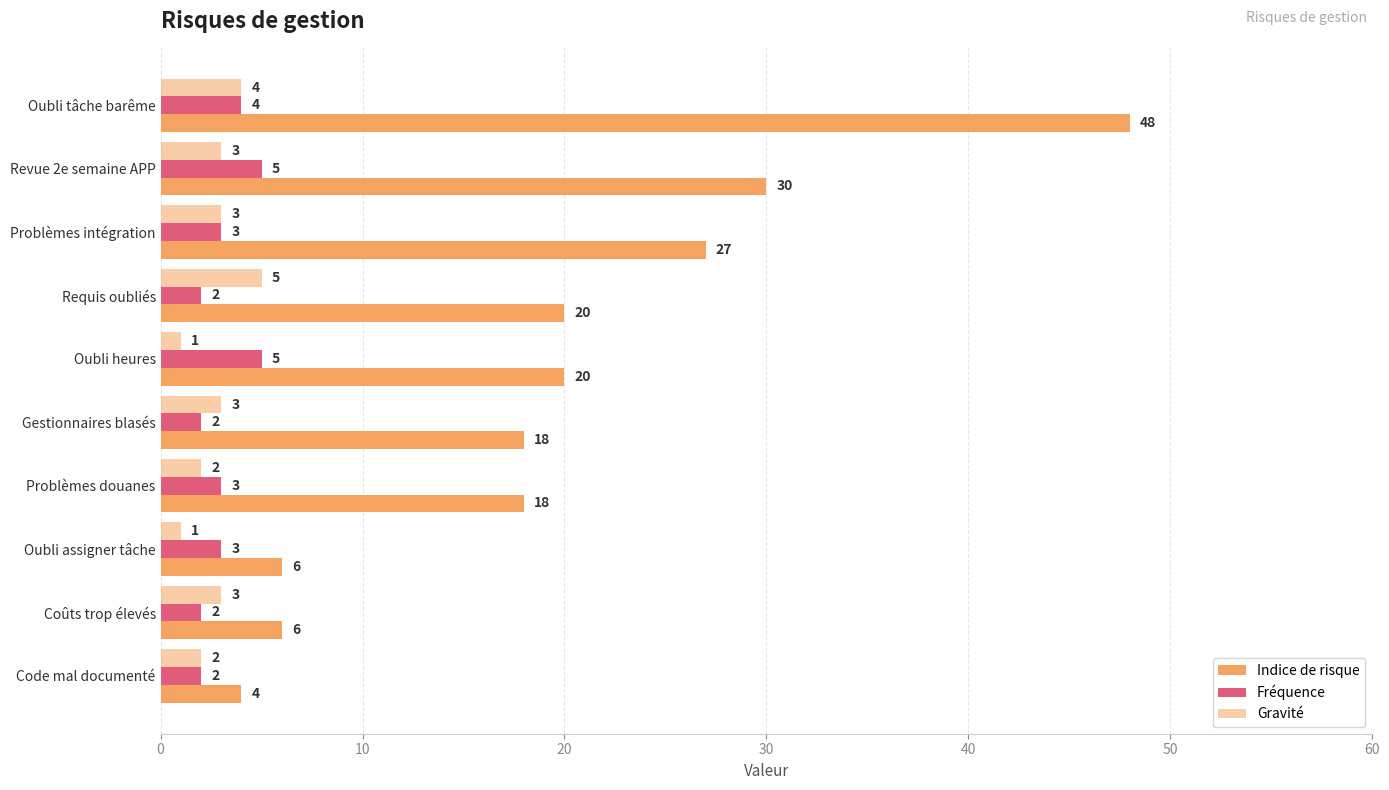

How many values in the Indice de risque series are below 20?

5